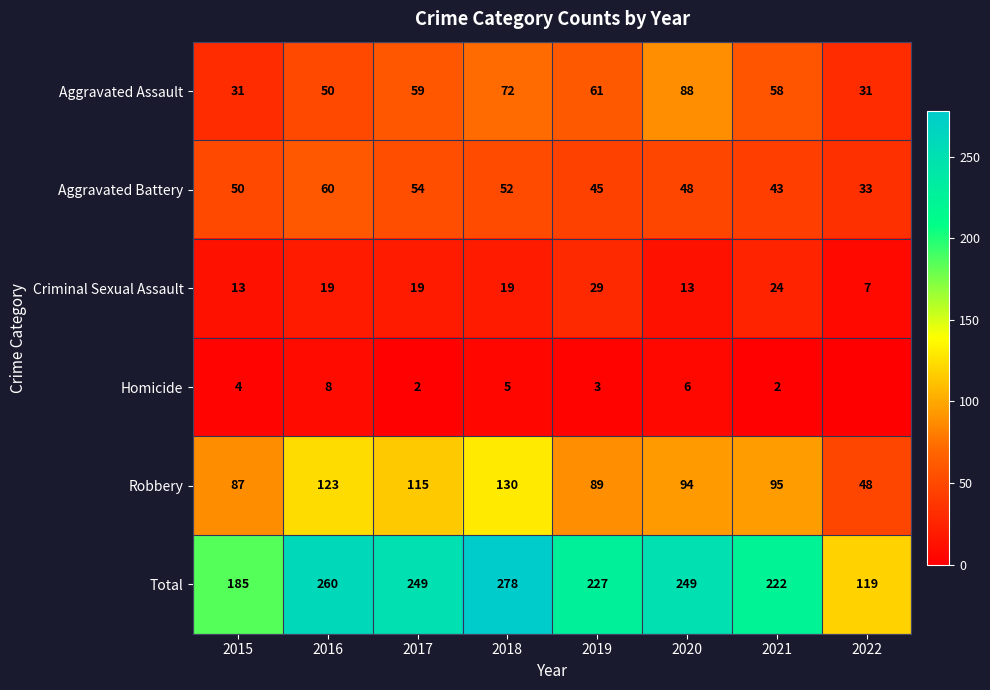

What is the sum of all Criminal Sexual Assault values?

143